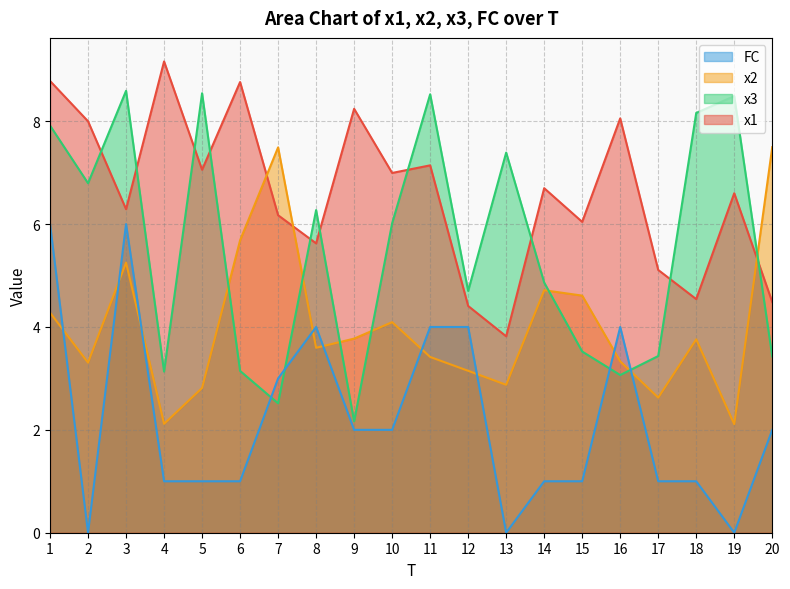

At how many categories does at least one series exceed 1?

20